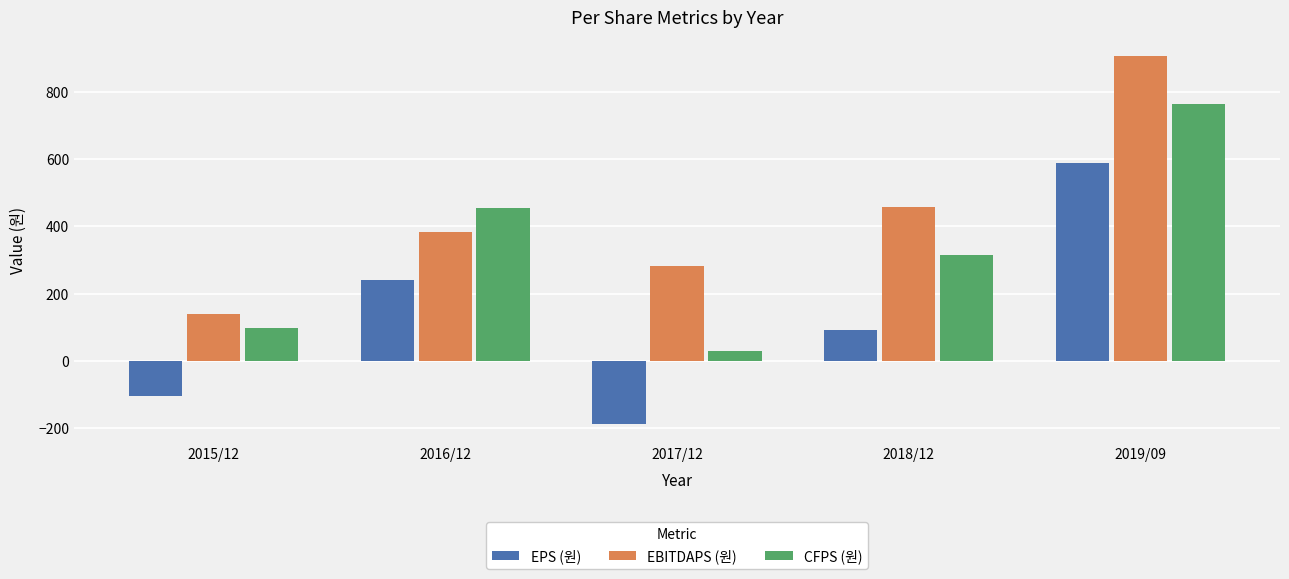

Which series changed the most between 2017/12 and 2019/09?

EPS (원)